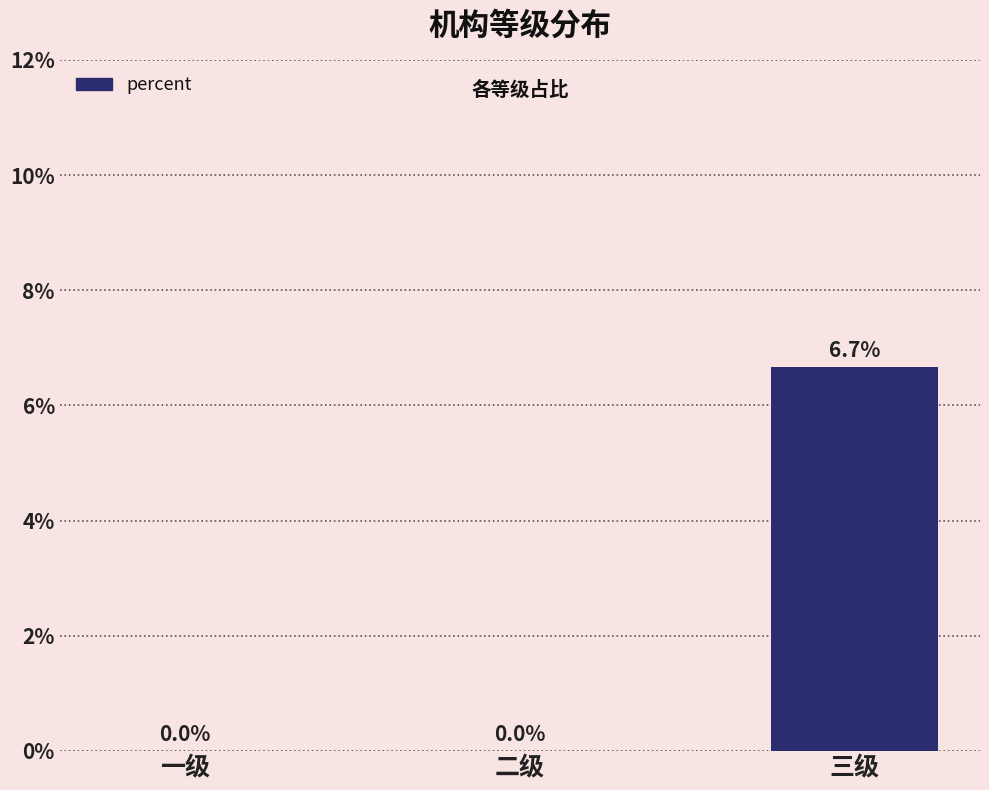

Is it true that the value at 三级 is 0.1?

True